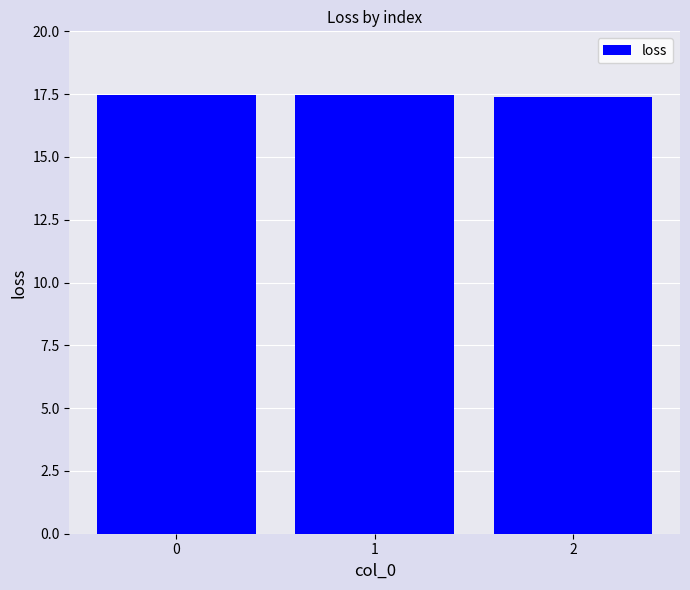

What is the difference between the second highest and minimum values?

0.1